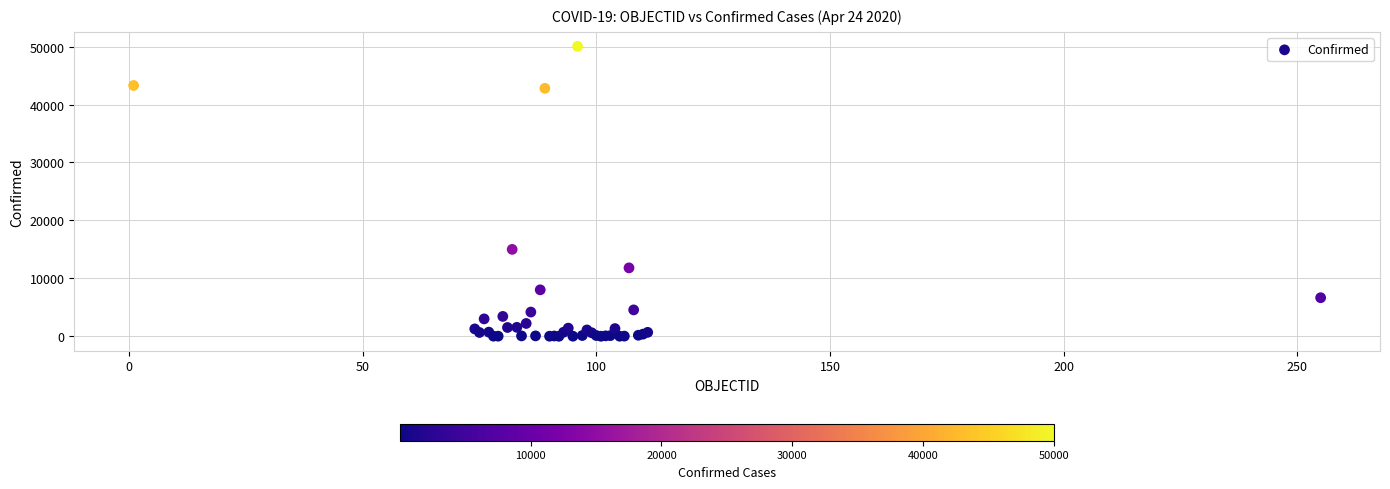

What Y value in the scatter plot is closest to 25021?

15002